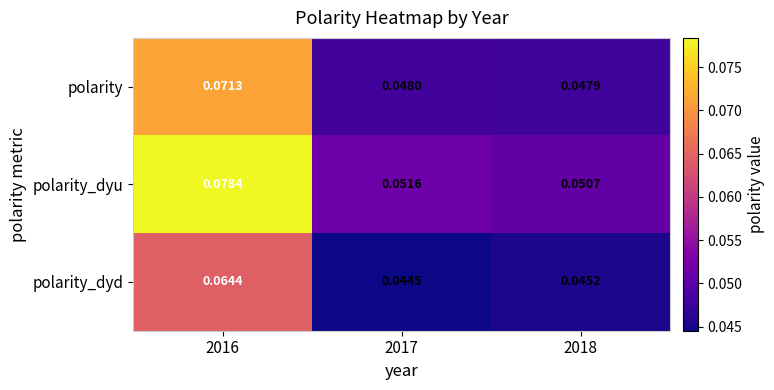

Which series has the largest total across all categories?

polarity_dyu